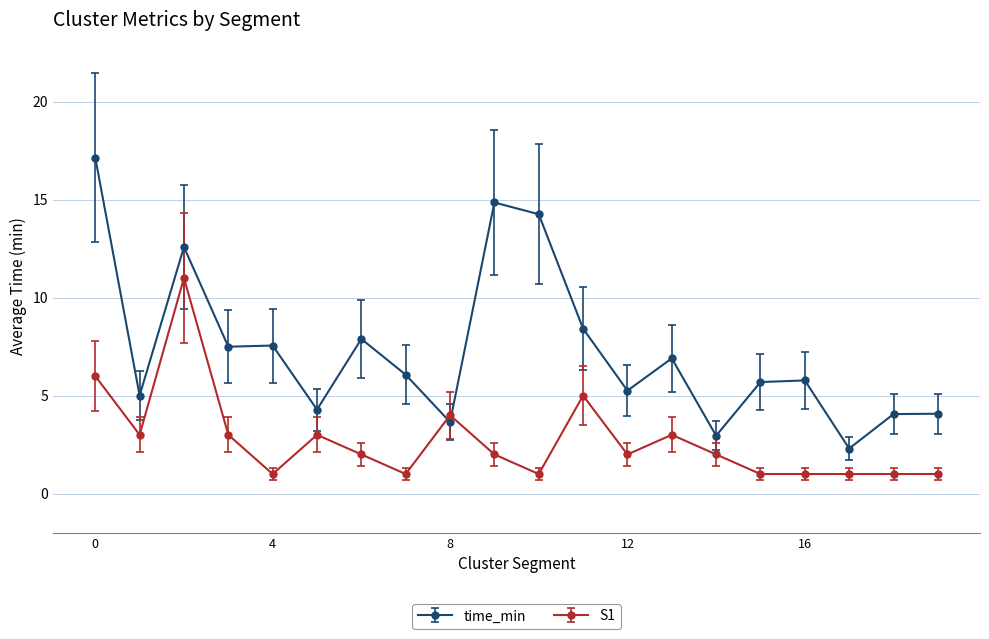

What is the difference between the second highest and second lowest values in the S1 series?

5.0